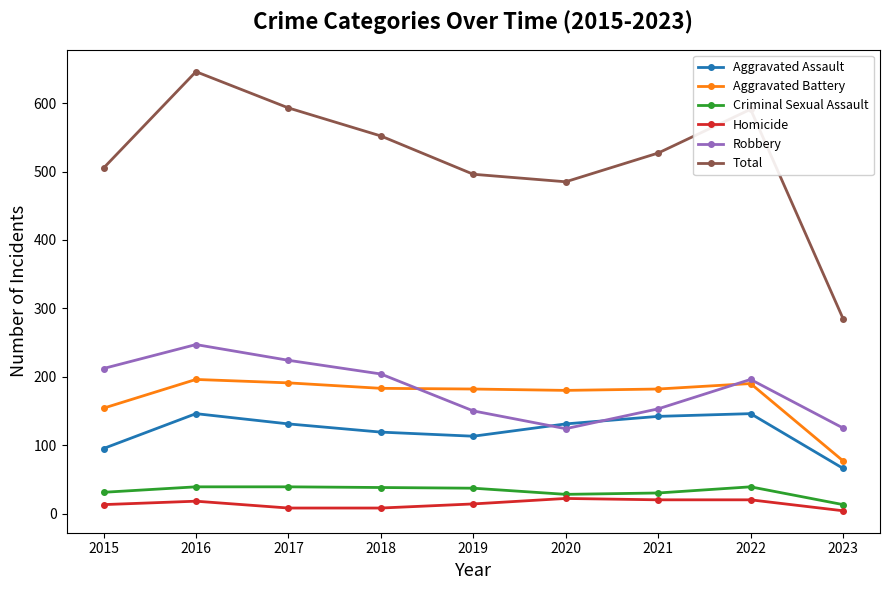

At which category is the sum across all series the highest?

2016